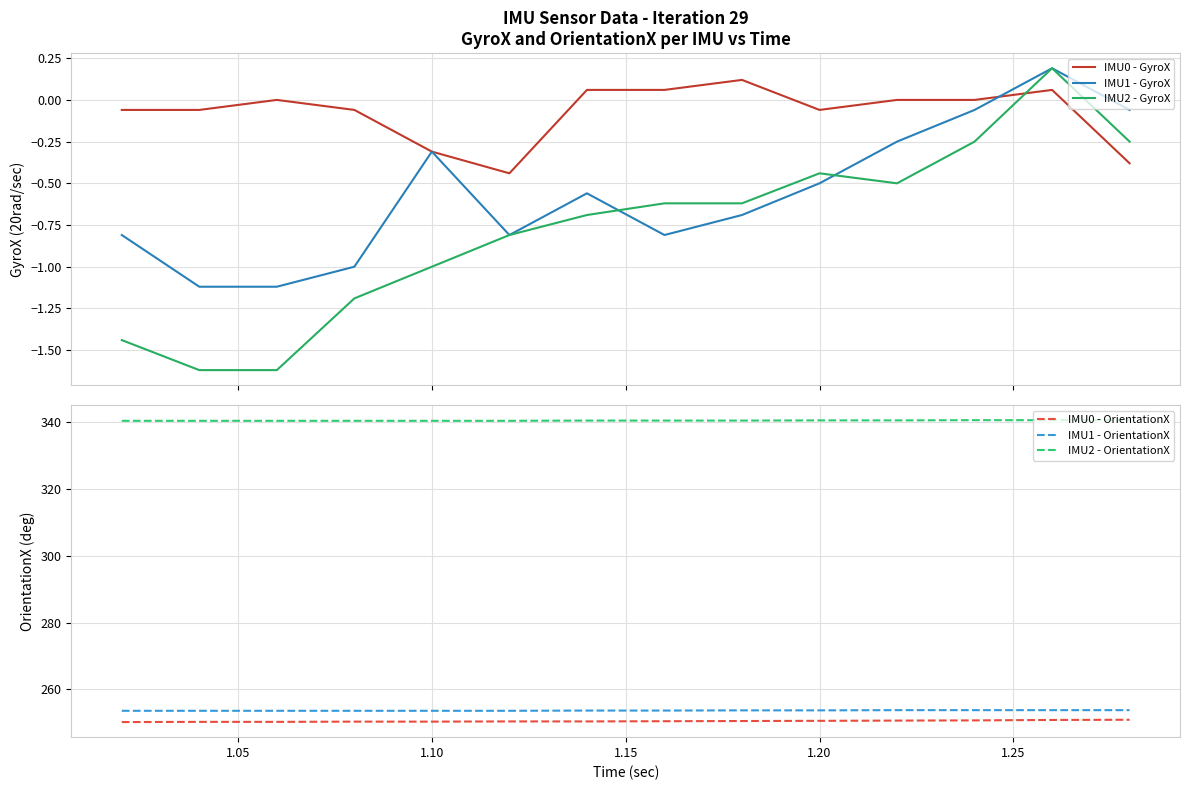

How many values in IMU1 - GyroX are above zero?

1